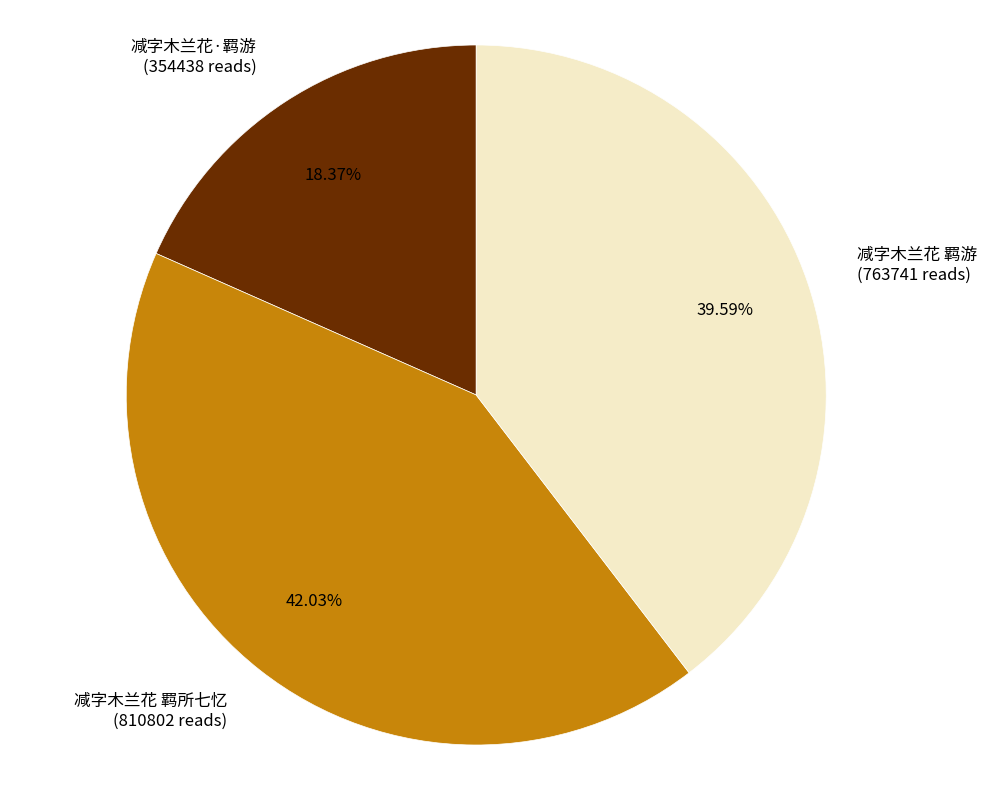

Combined, what portion of the pie is 减字木兰花 羁所七忆 and 减字木兰花 羁游?

81.6%